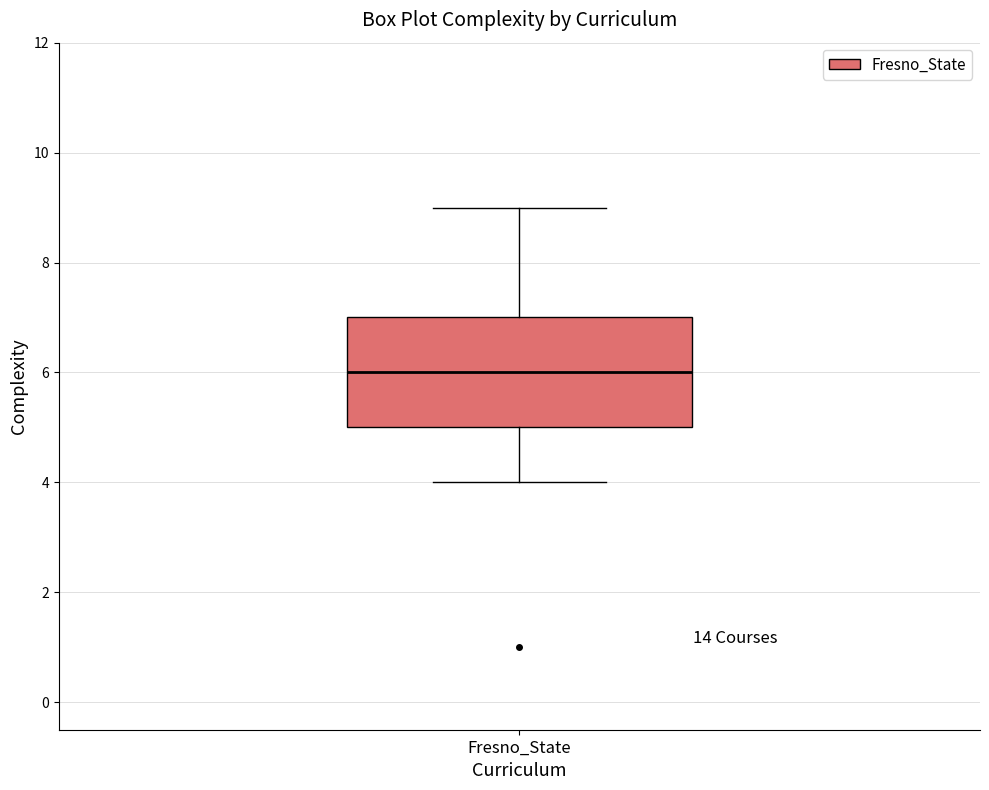

Where does the lower whisker of the box for Fresno_State end on the y-axis? The values are not printed on the chart, so give them approximately, as read against the axis.

4